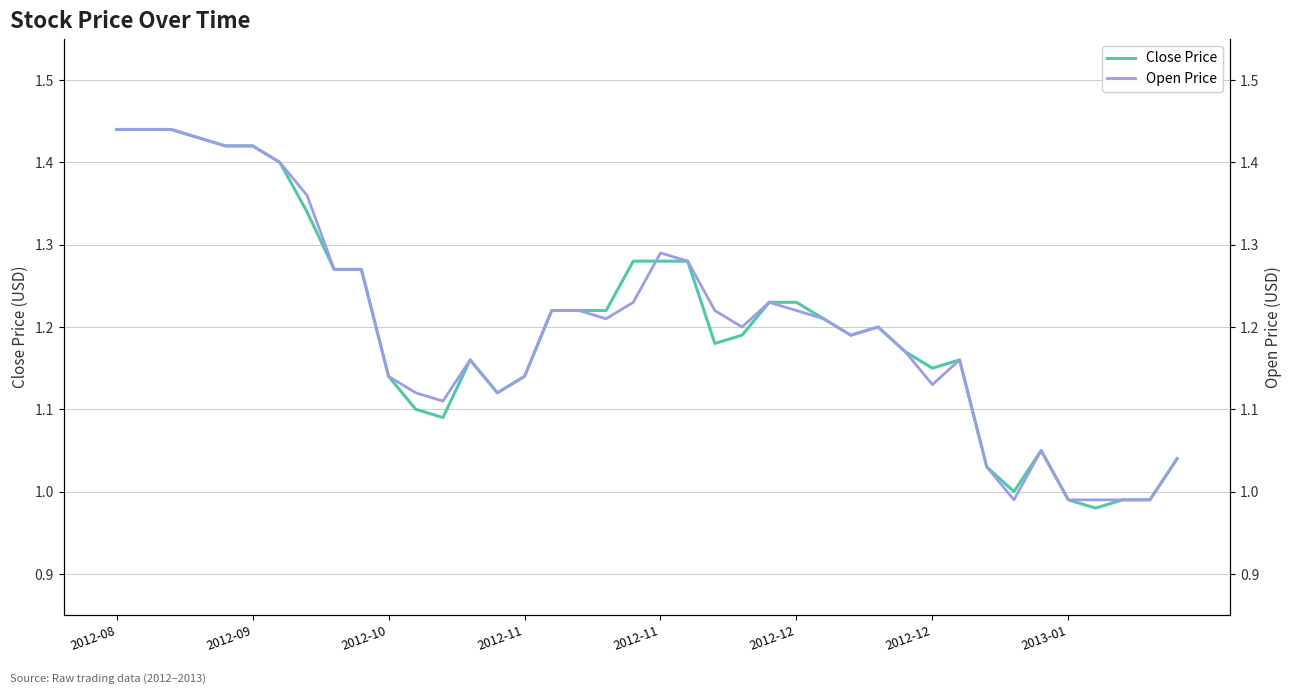

How many times do Open Price and Close Price cross each other?

1